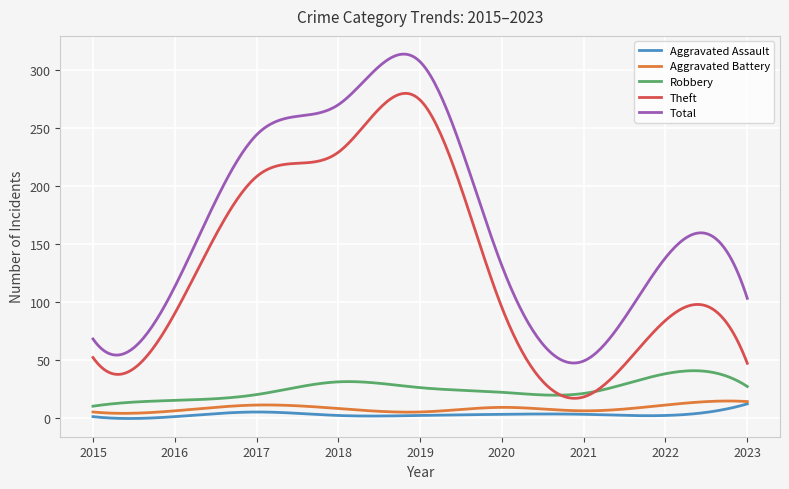

True or false: Robbery and Total cross at least once.

False